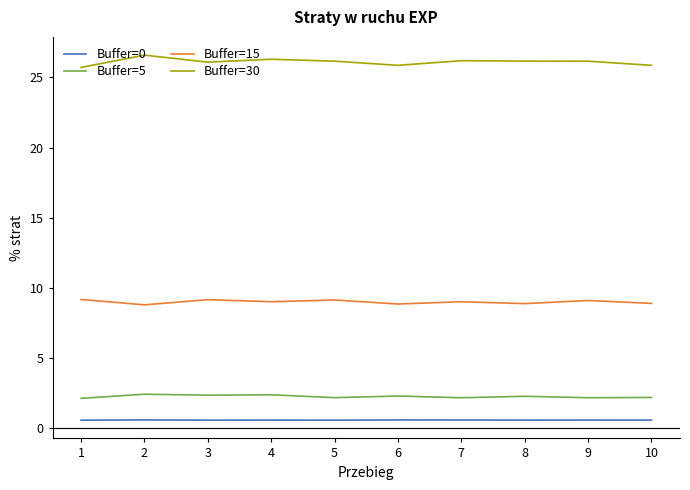

True or false: Buffer=30 and Buffer=5 intersect in this chart.

False